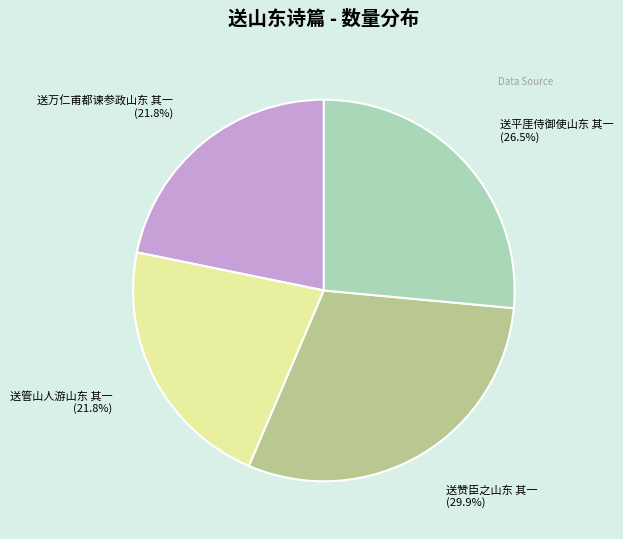

Is the sum of 送万仁甫都谏参政山东 其一 and 送赞臣之山东 其一 greater than half?

Yes